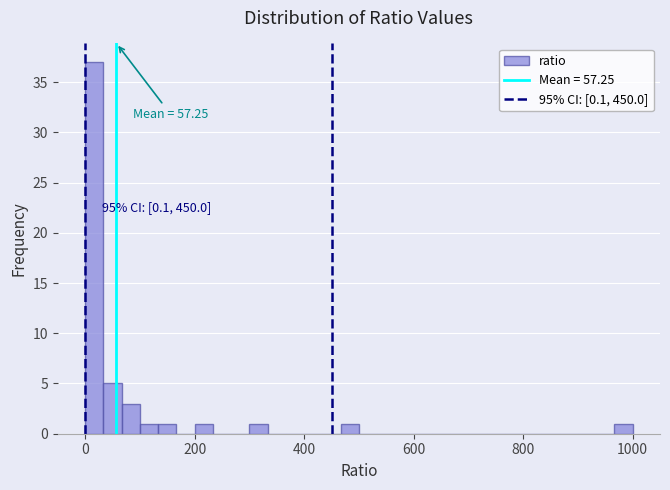

Read against the x-axis, roughly where is the centre of the tallest bar?

20